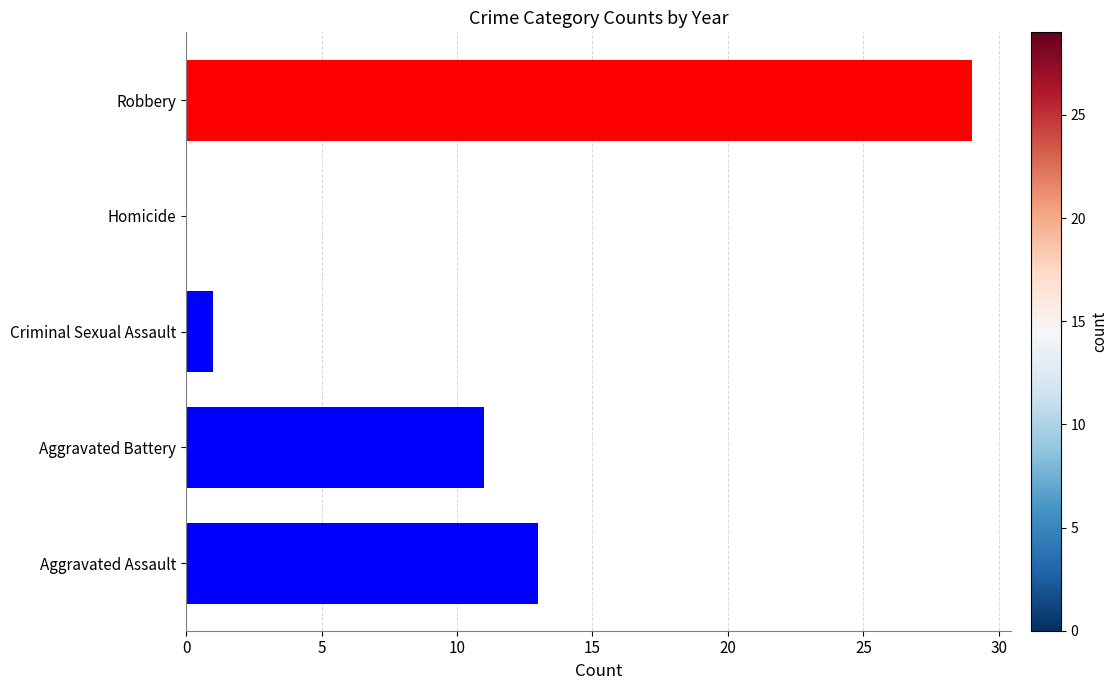

Does the chart contain stacked bars?

No